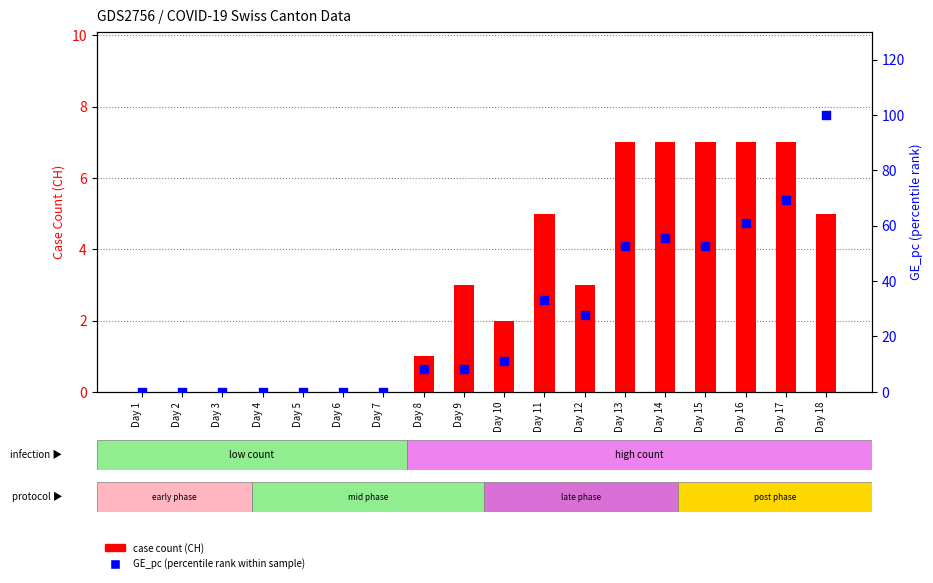

Which series has the largest Y range (max minus min)?

GE_pc (normalized %)